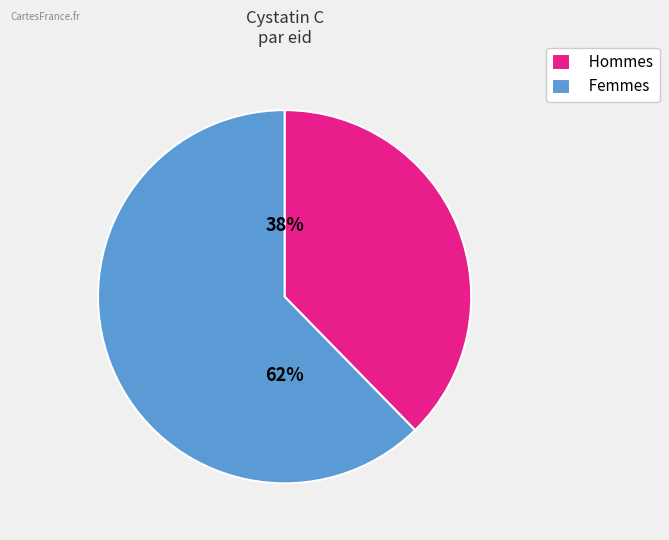

Is it true that Hommes is 38% of the pie?

True